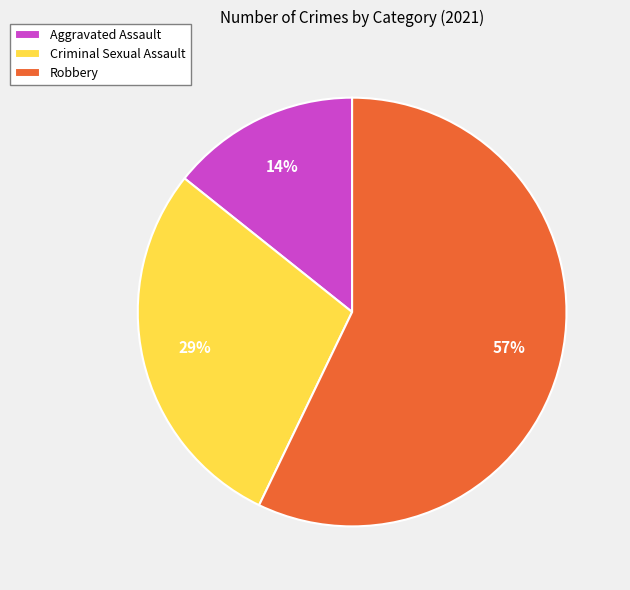

What is the largest slice in the pie chart?

Robbery